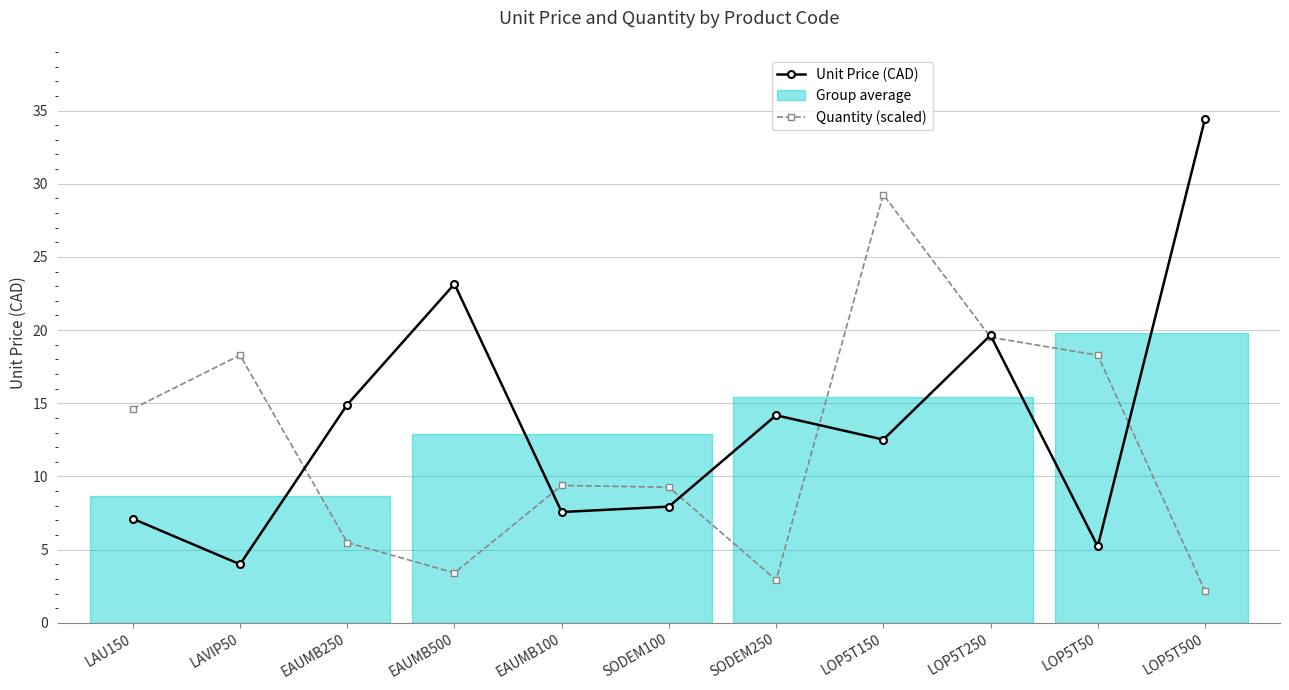

What is the approximate value of Unit Price (CAD) at EAUMB500?

23.1